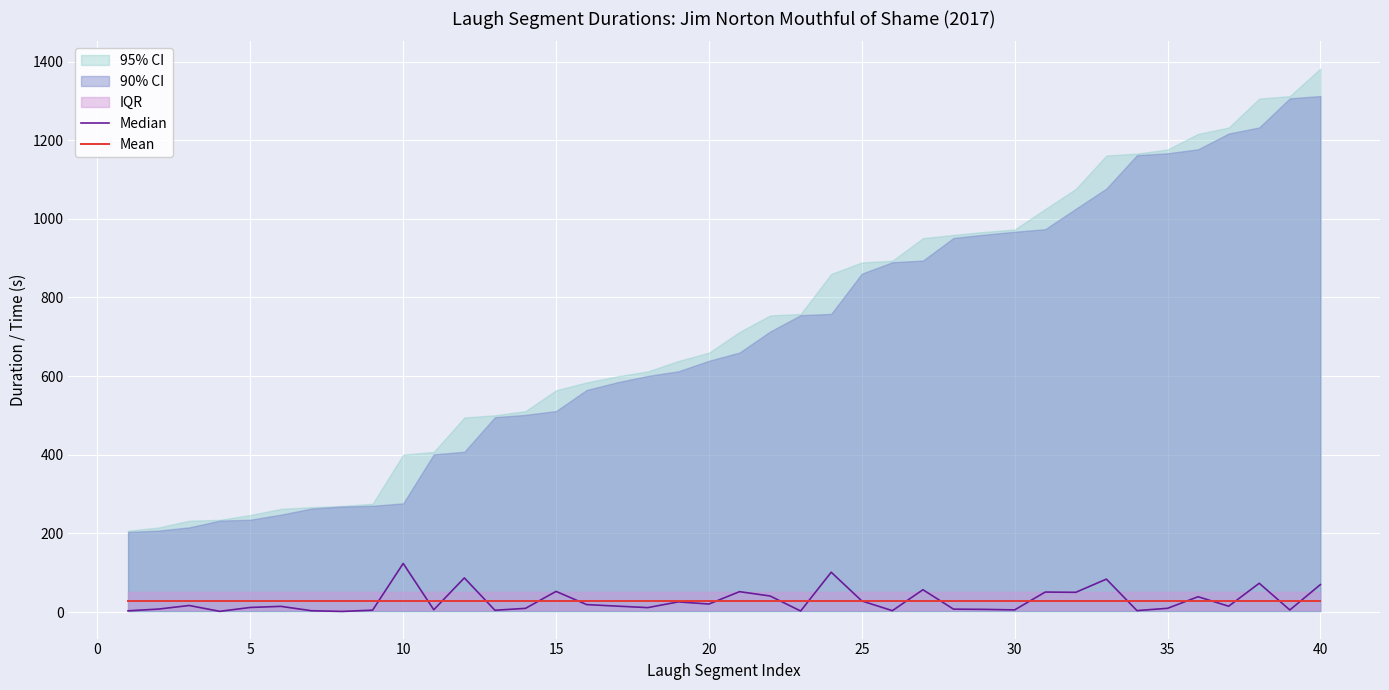

Between 29 and 45, which is larger?

45